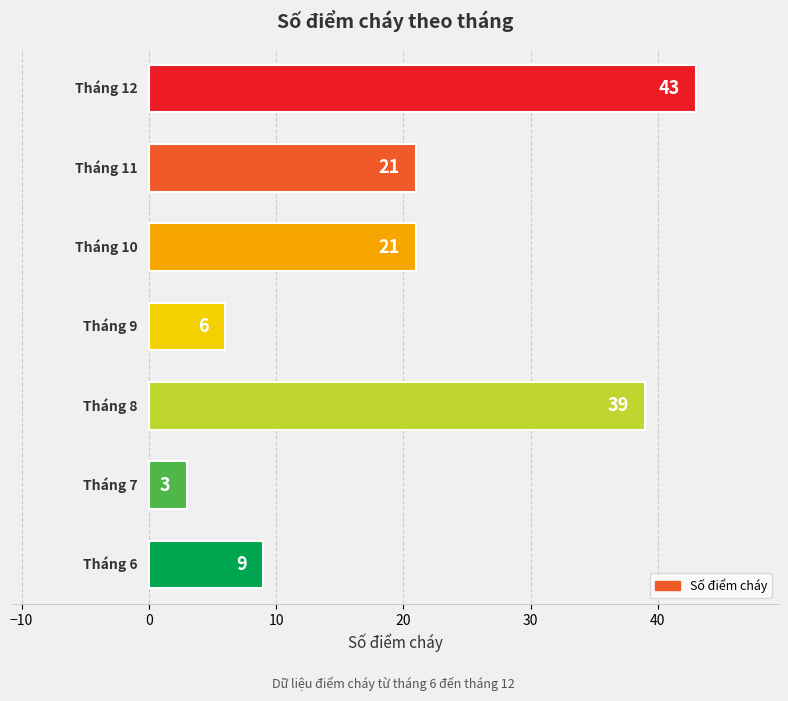

What is the difference between the second highest and second lowest values?

33